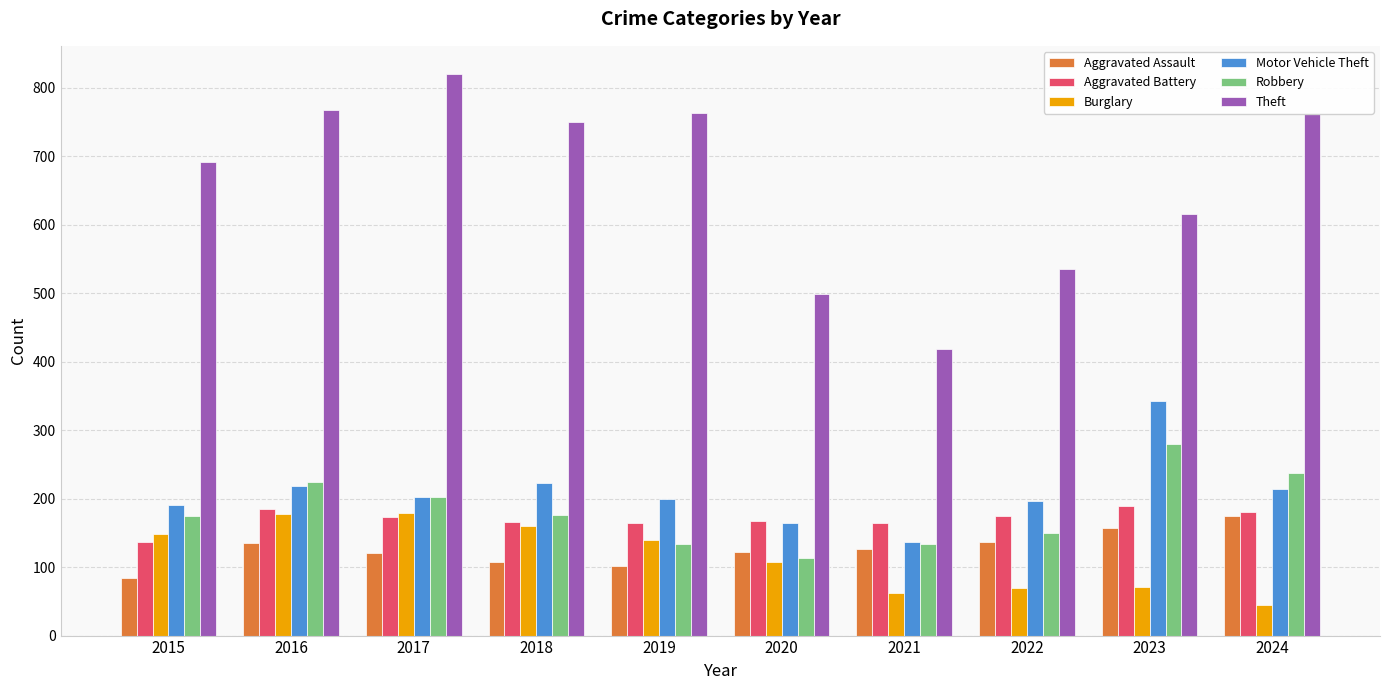

How many bars are there in each group?

6